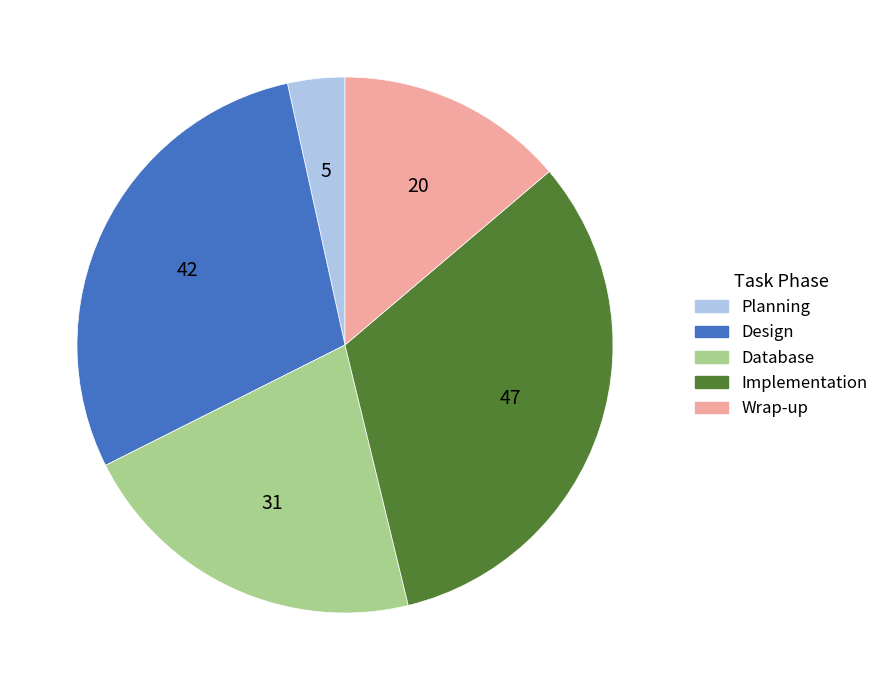

Is Design the majority of the pie?

No